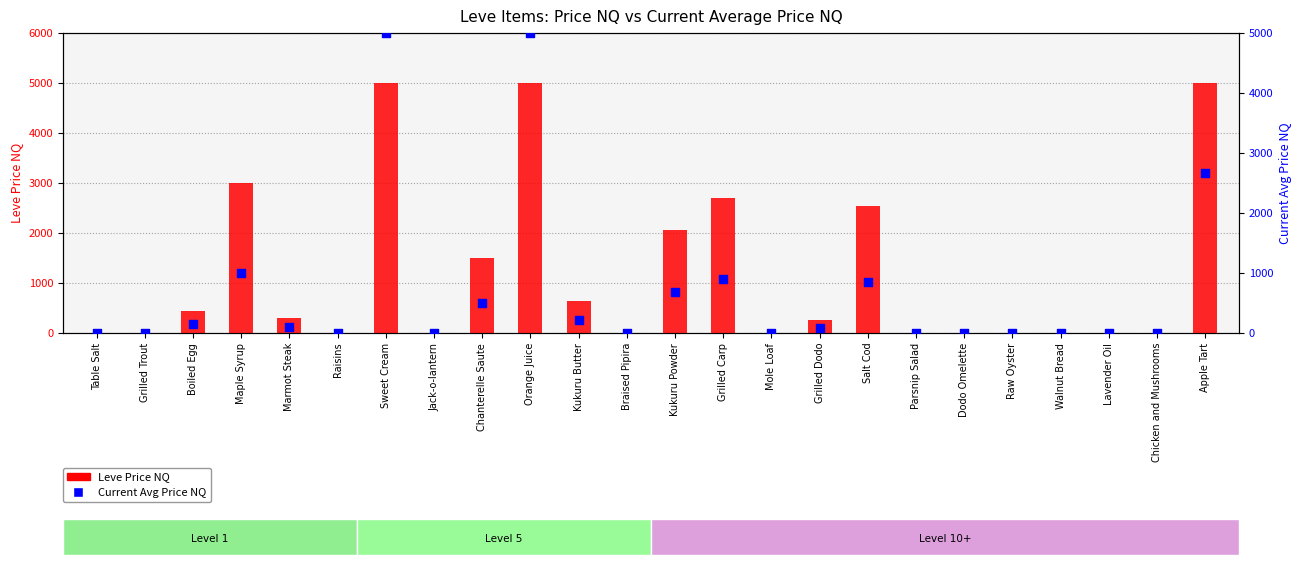

Is the value of Current Avg Price NQ at Raisins greater than the value of Leve Price NQ at Marmot Steak?

No